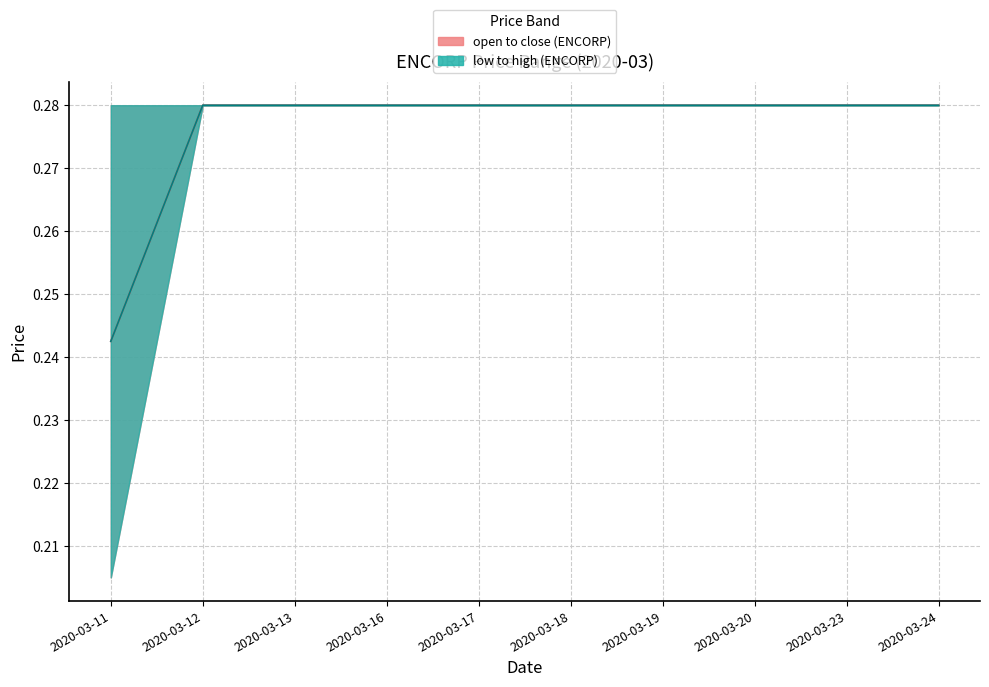

The mid open-close series shows 0.1 at 2020-03-19. True or false?

False